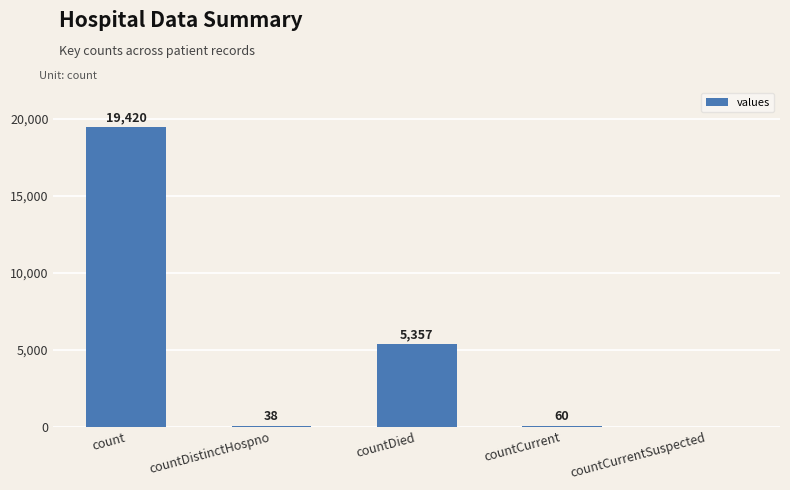

What is the greatest value displayed?

19420